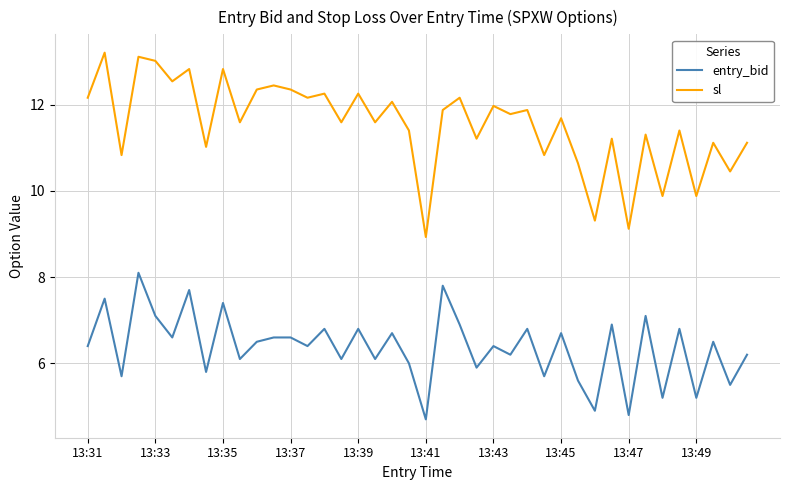

Which series has the widest spread of values?

sl